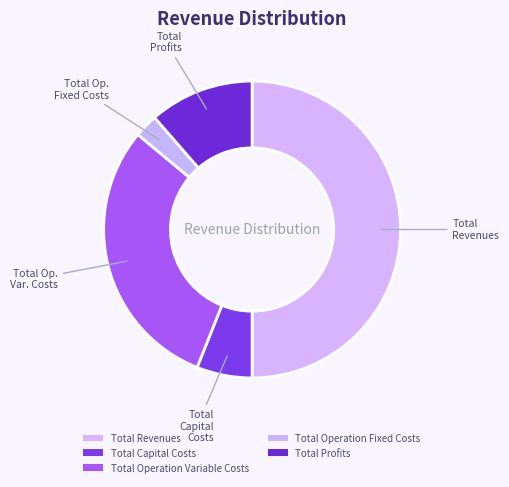

What percentage do Total Profits and Total Operation Fixed Costs together represent?

14.0%